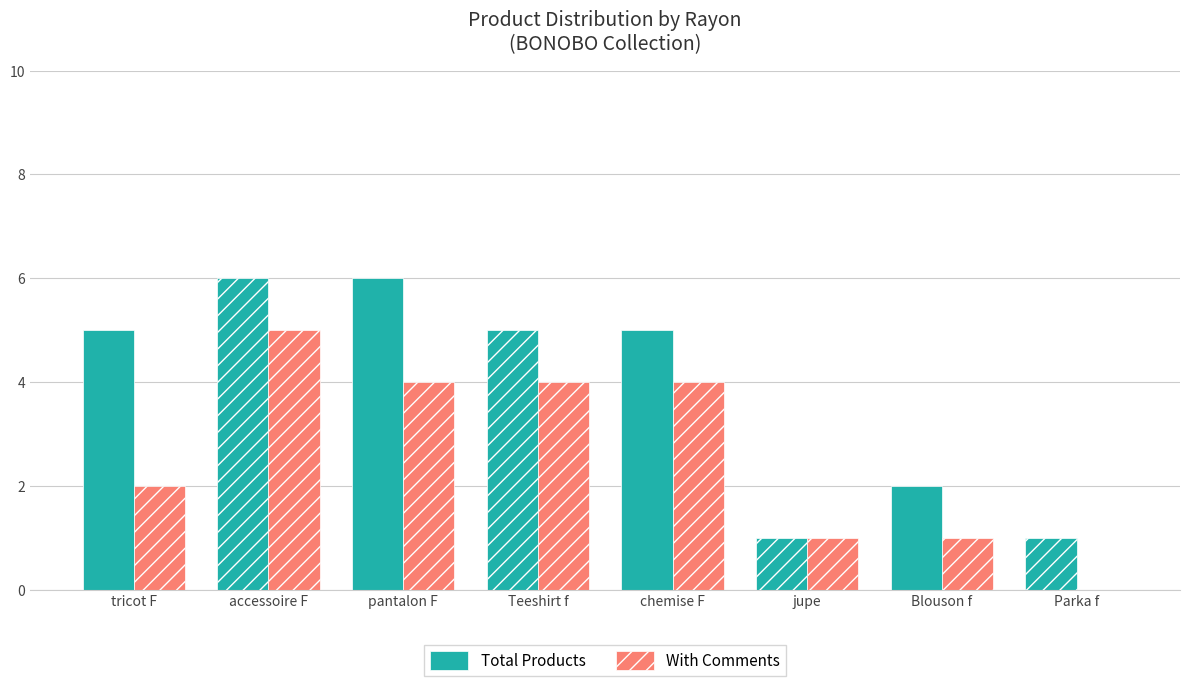

What is the sum of all With Comments values?

21